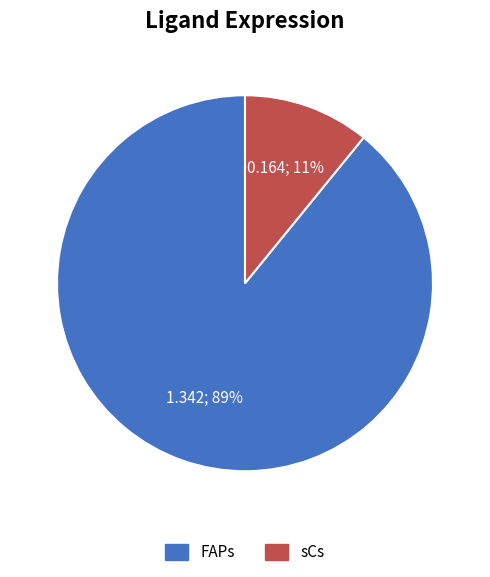

Combined, do sCs and FAPs account for over 50%?

Yes